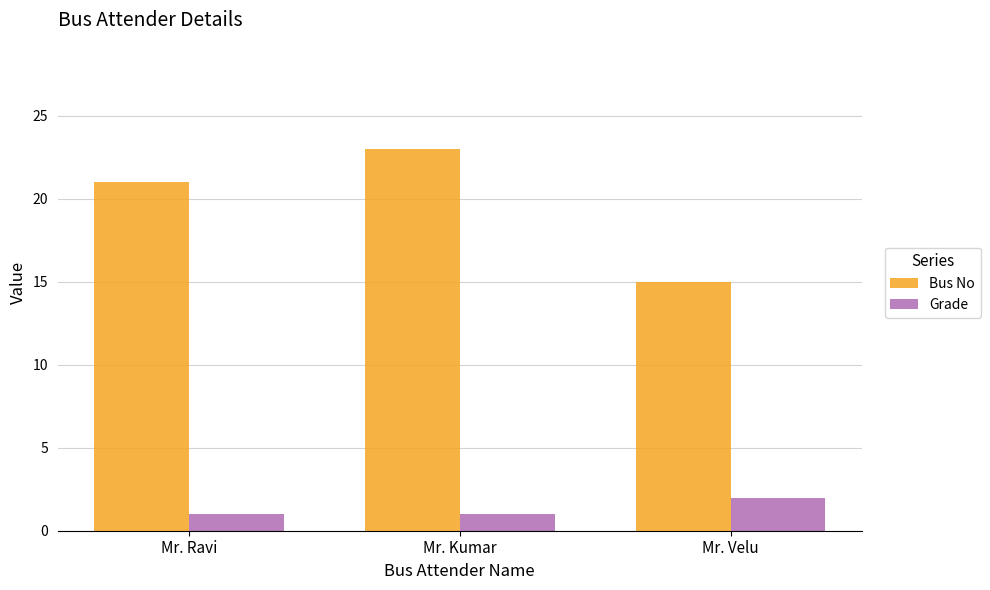

What is the value of the Bus No bar at the 1st from the left?

21